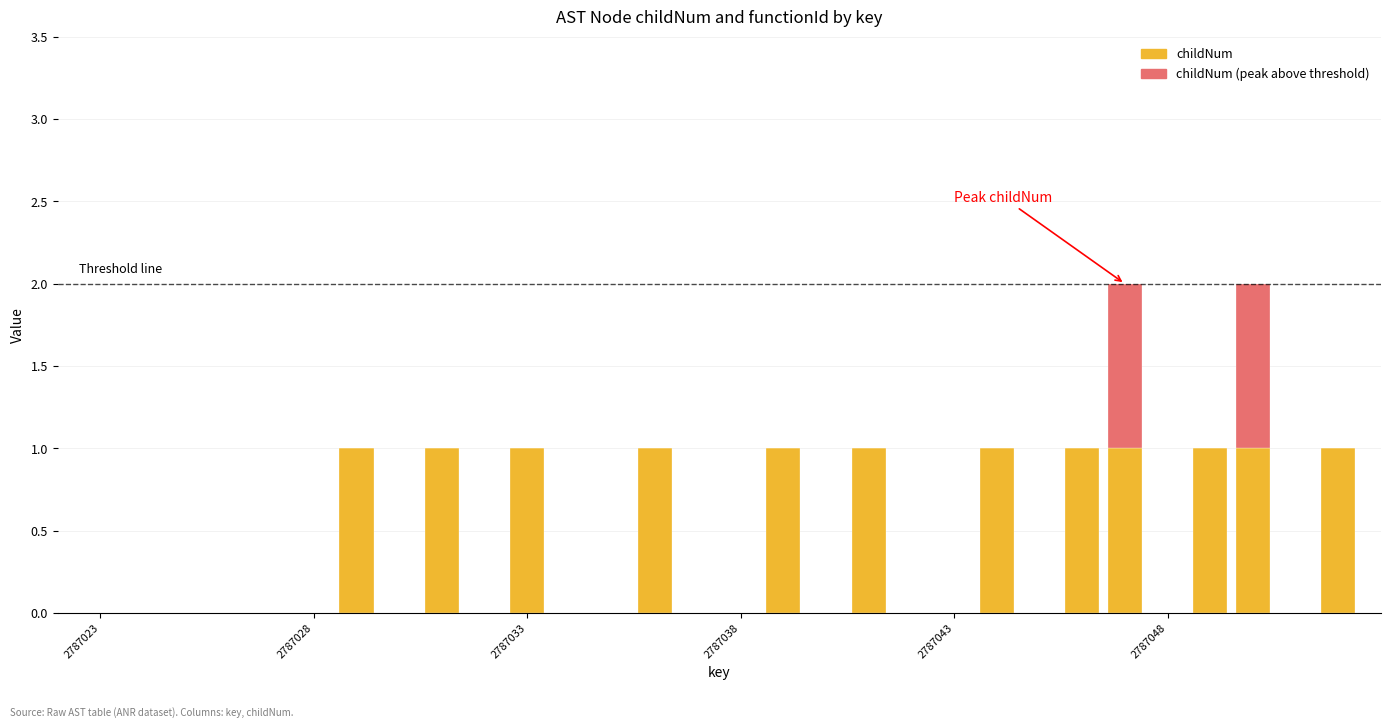

Count the number of categories in the chart.

30